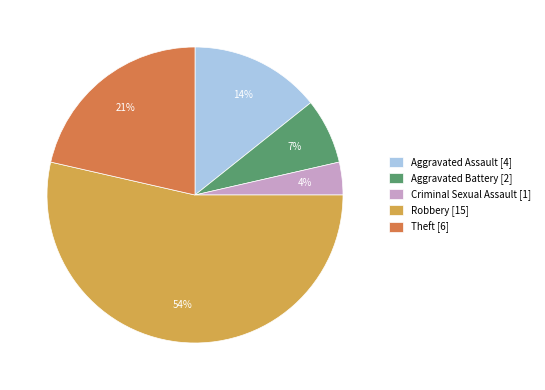

To the nearest percent, what is the average slice percentage?

20%